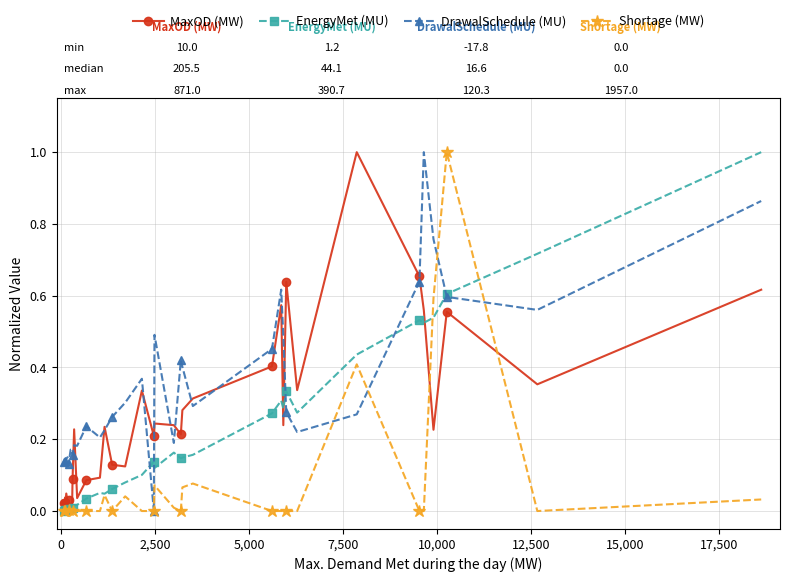

What is the difference between the maximum and minimum values in the EnergyMet (MU) series?

1.0